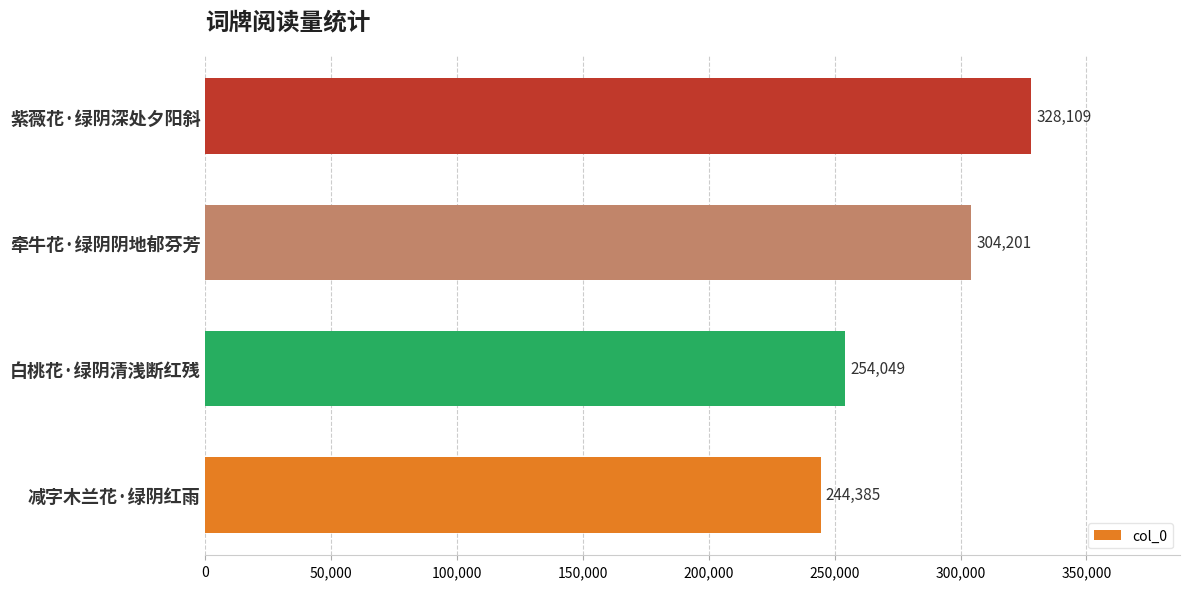

Count the values in the range 254049 to 328109.

3